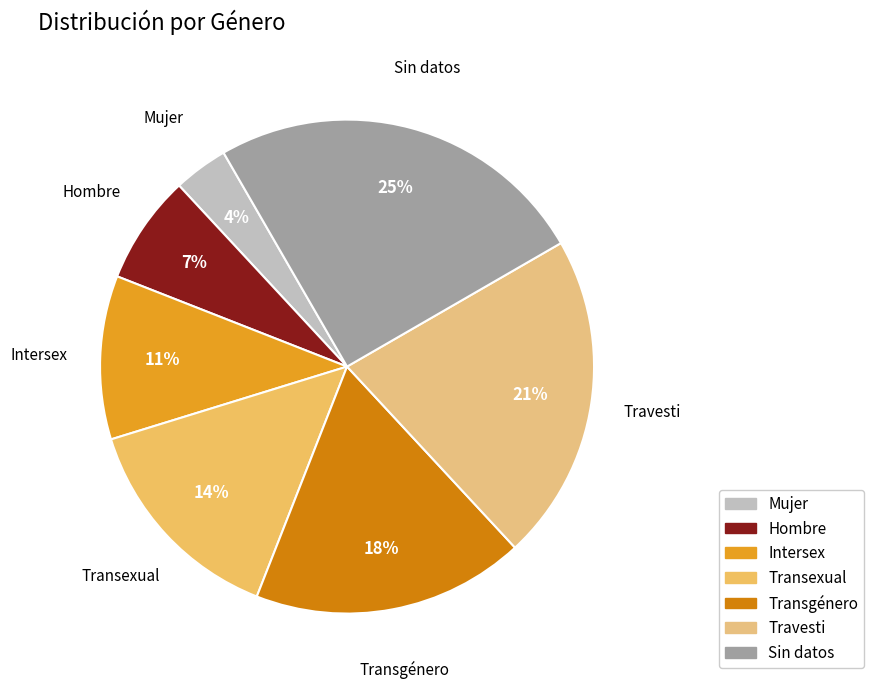

The Travesti slice represents 21% of the pie. True or false?

True